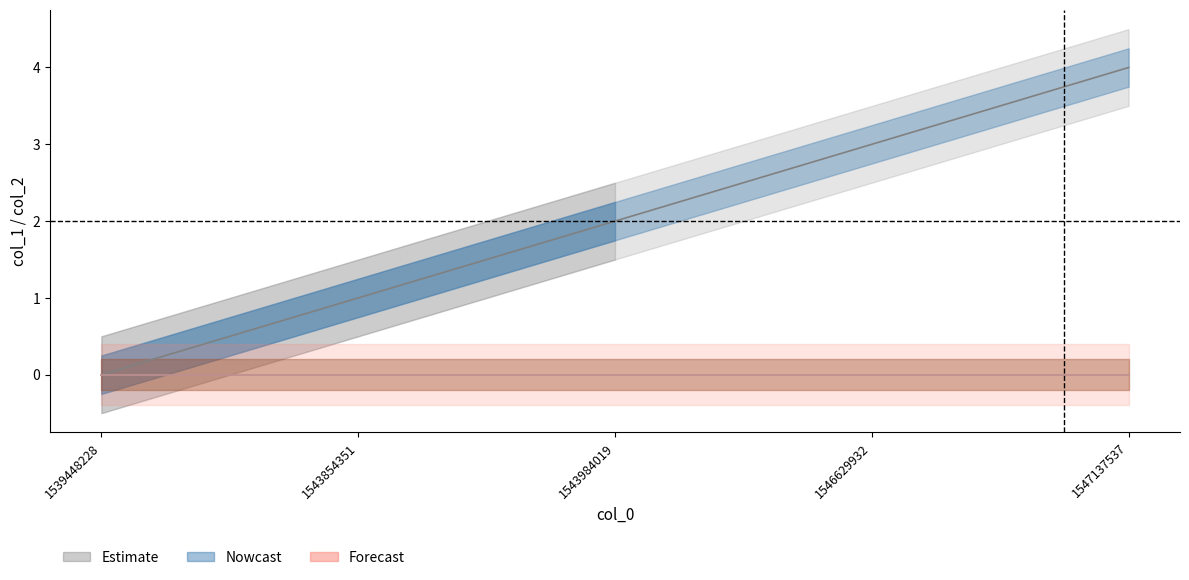

Reading right to left, extract all data points from this chart.

col_1 center: 4	3	2	1	0
col_2 center: 0	0	0	0	0